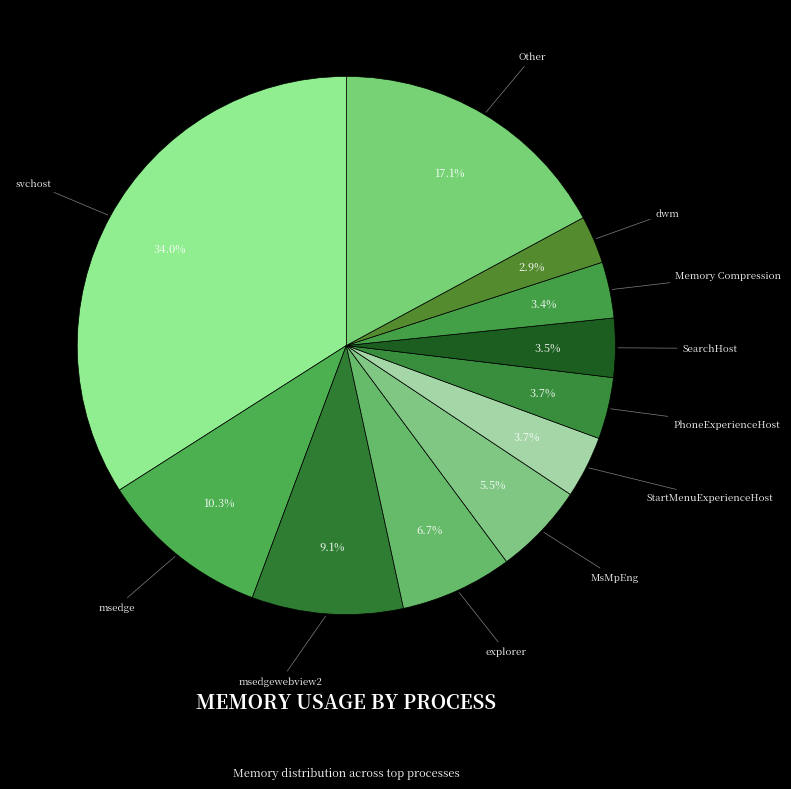

True or false: explorer accounts for 13% of the total.

False